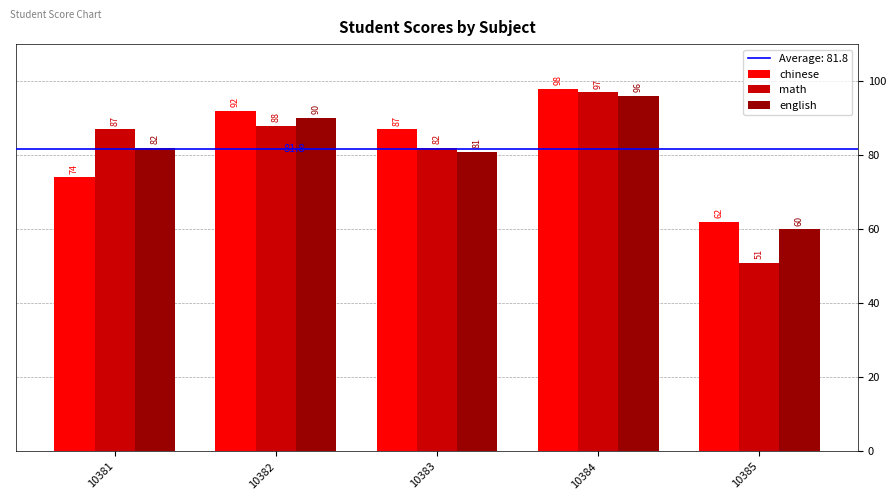

How many bars are there in each group?

3